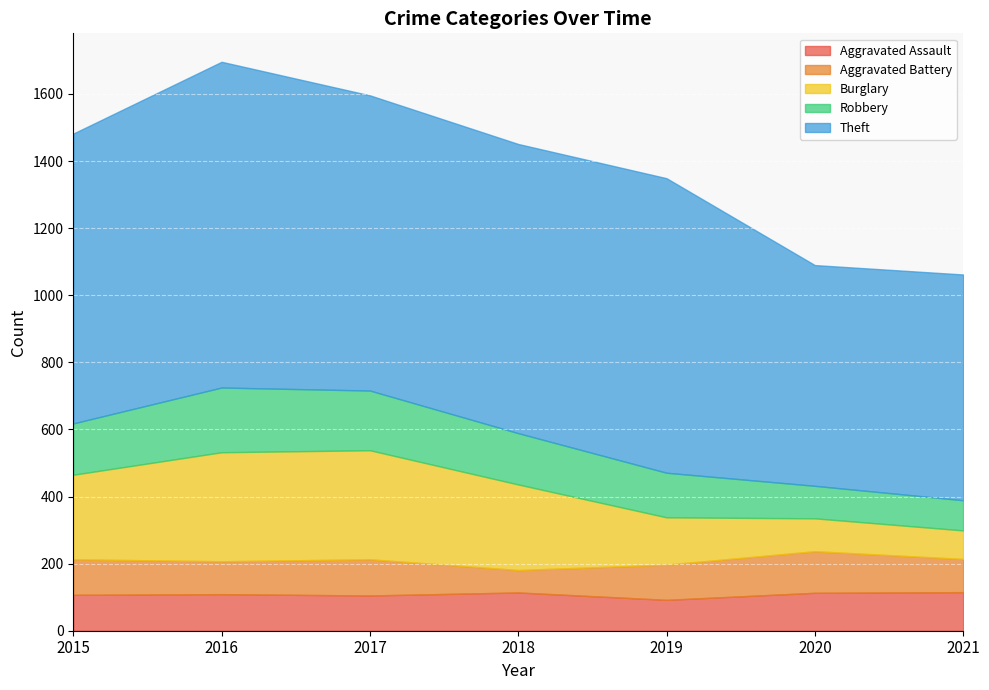

What is the value of the Aggravated Assault point at the 5th from the left?

92